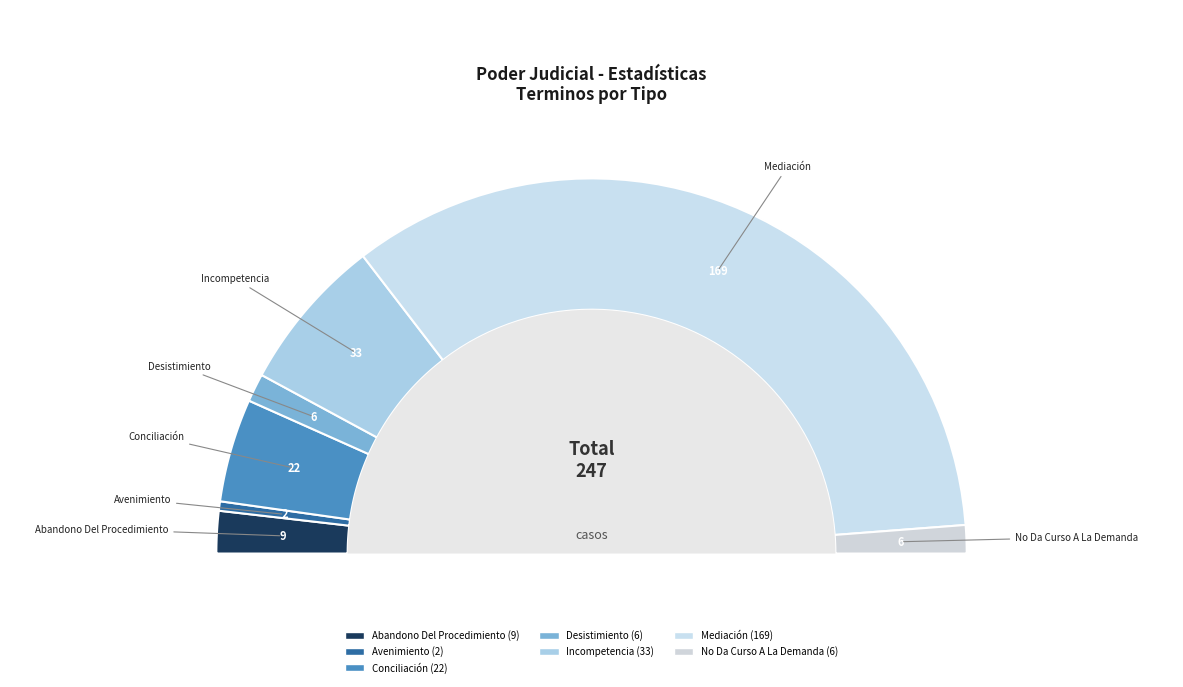

What percentage do Desistimiento and Incompetencia together represent?

15.8%